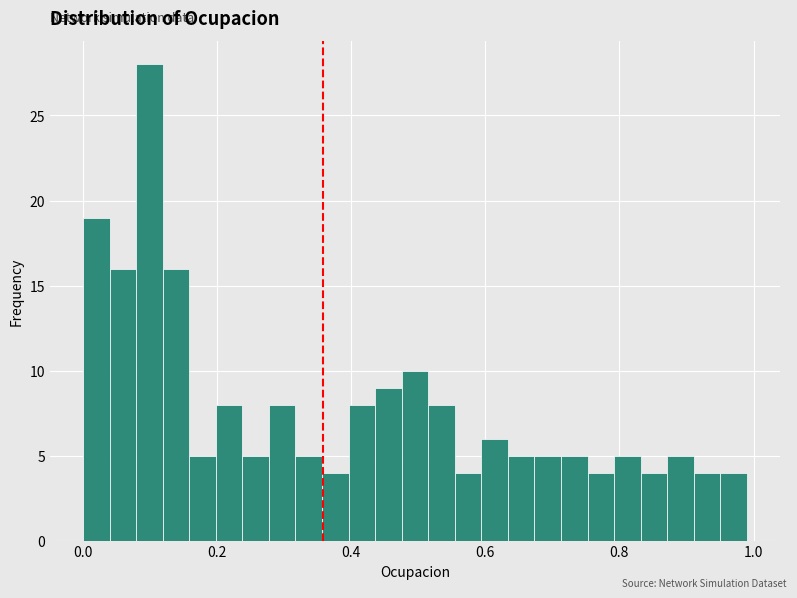

Around what value on the x-axis is the tallest bar? Give the approximate position of its centre, as read against the axis.

0.10